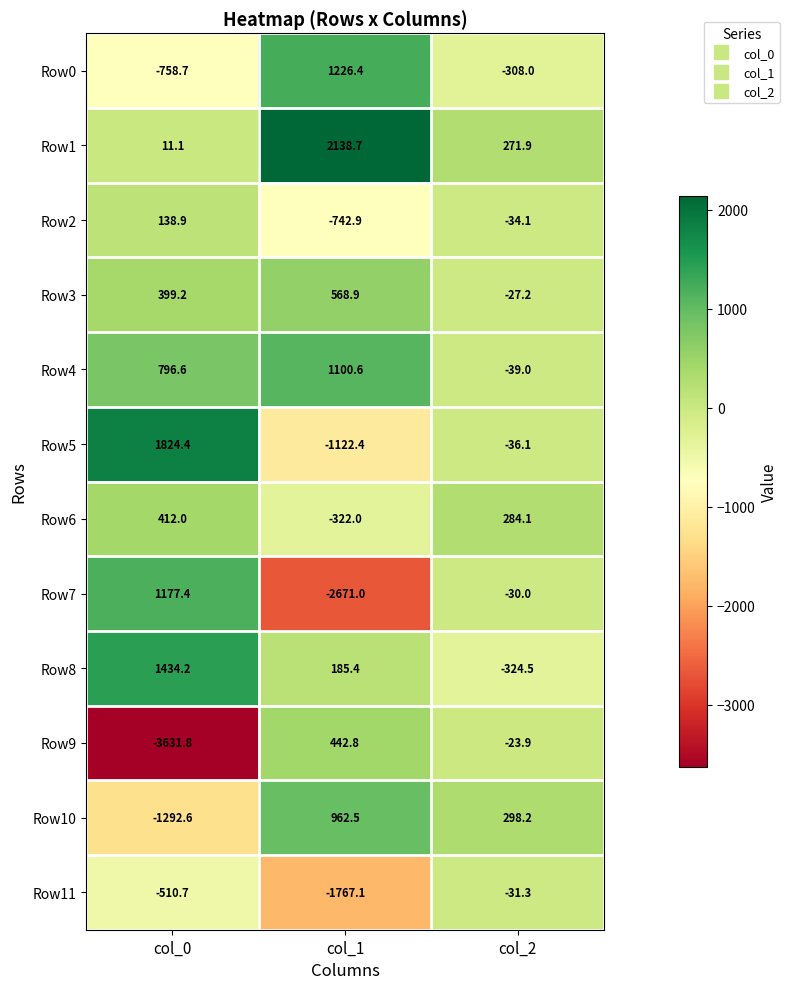

What is the greatest value displayed?

2138.7